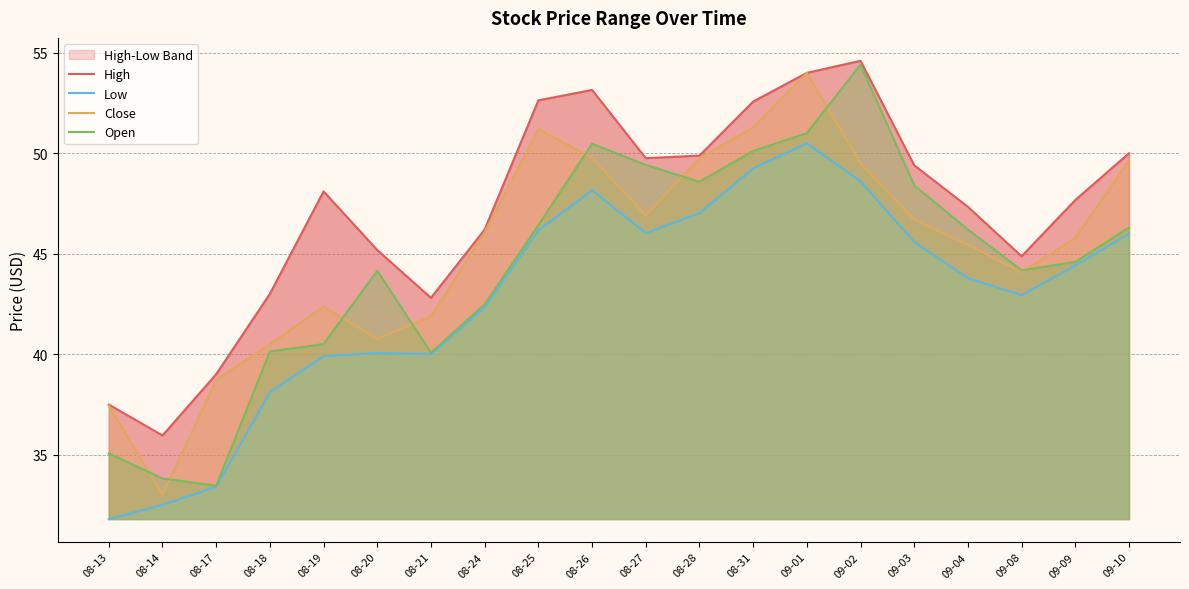

Which has a higher value, 08-28 or 08-20?

08-28